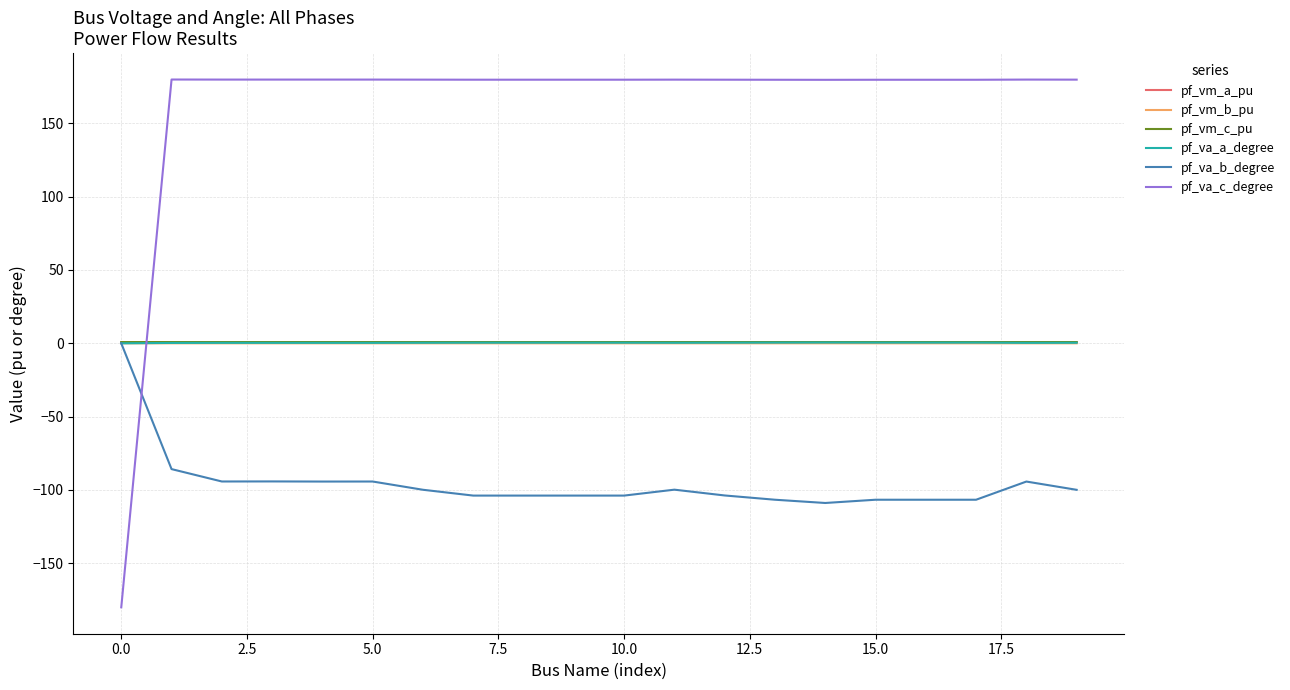

What is the minimum value for pf_va_b_degree?

-108.9